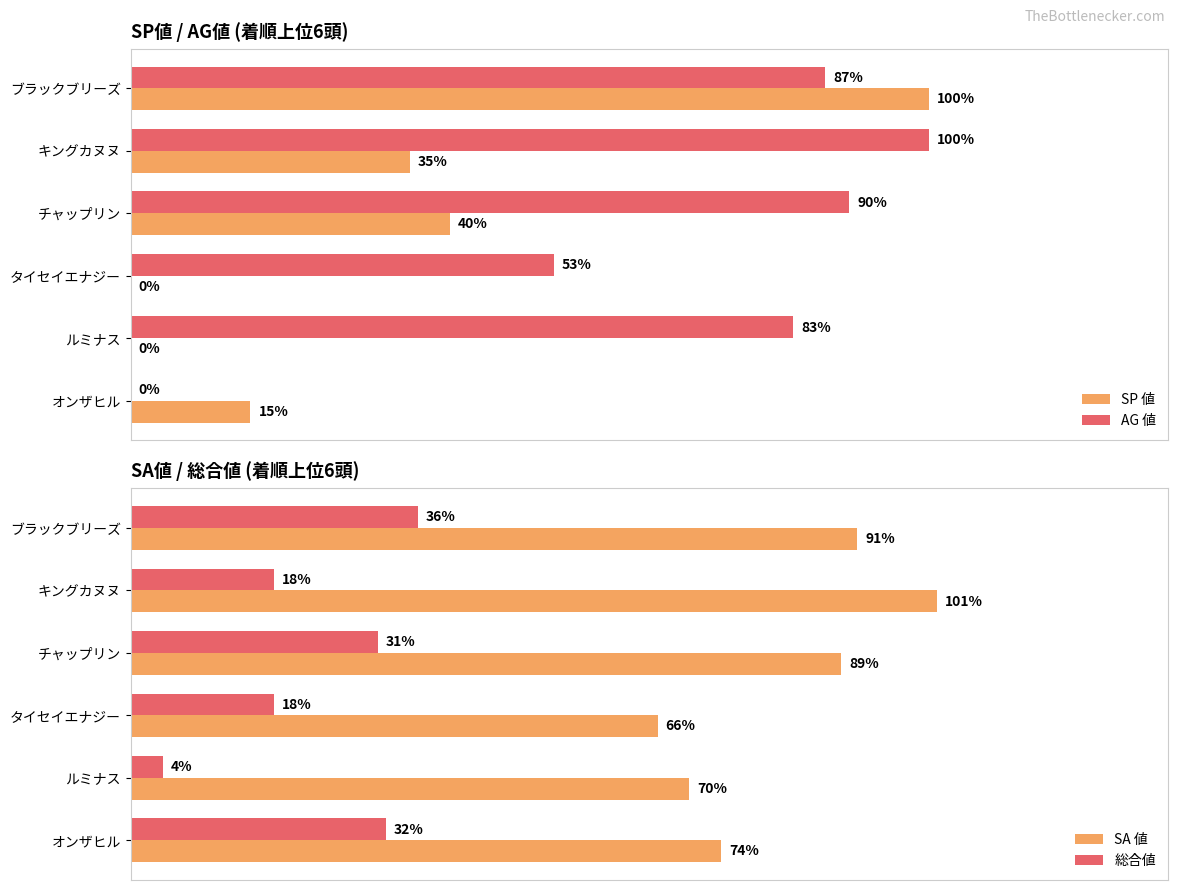

List the series in order of their peak value, lowest first.

総合値, SP 値, AG 値, SA 値